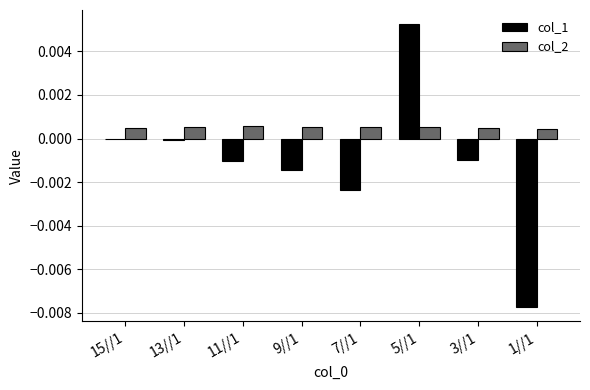

Which series changed the most between 9//1 and 5//1?

col_1